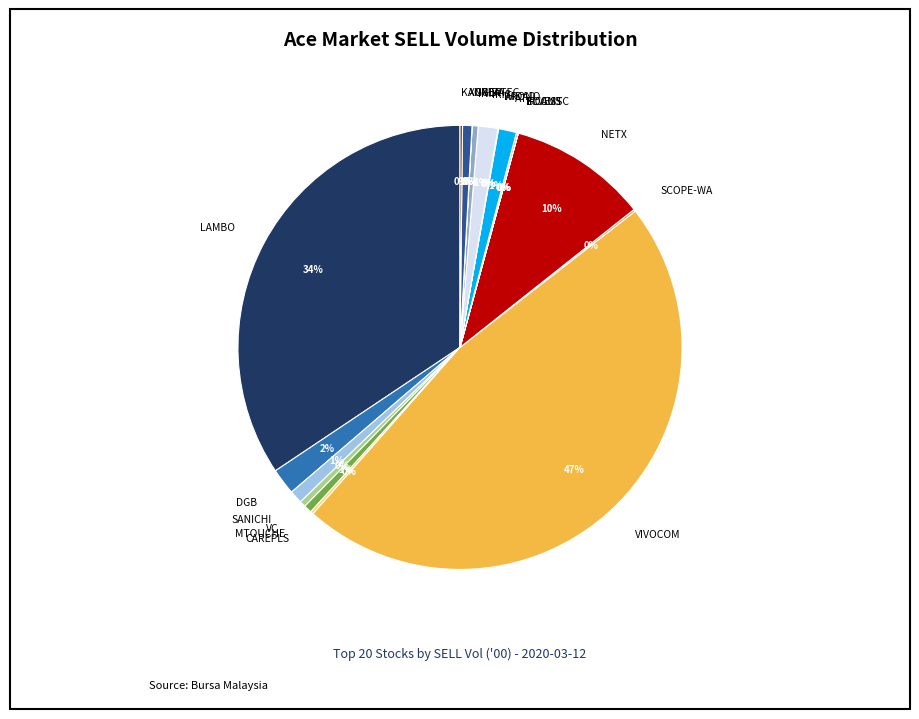

Does any single category account for the majority?

No